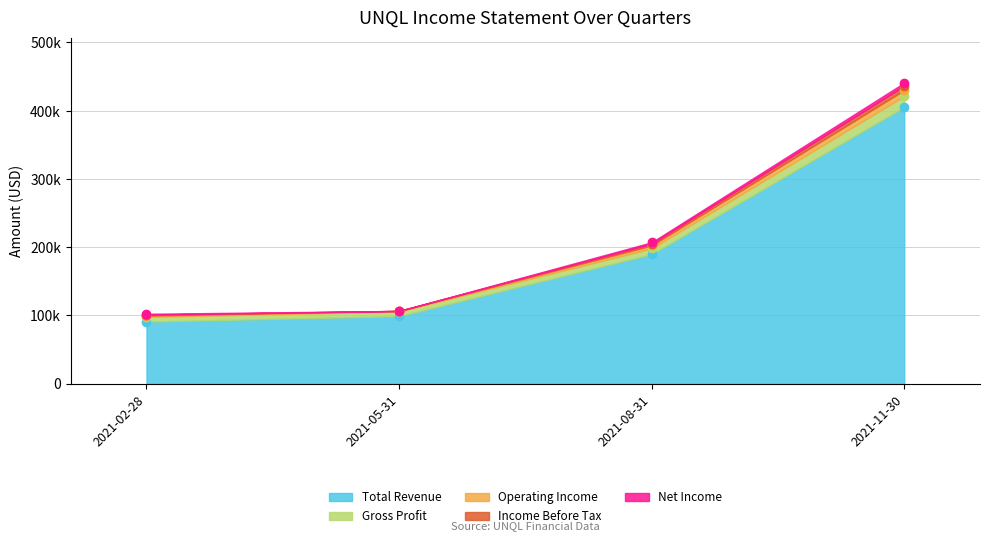

Rank the categories by Total Revenue value from lowest to highest.

2021-02-28, 2021-05-31, 2021-08-31, 2021-11-30